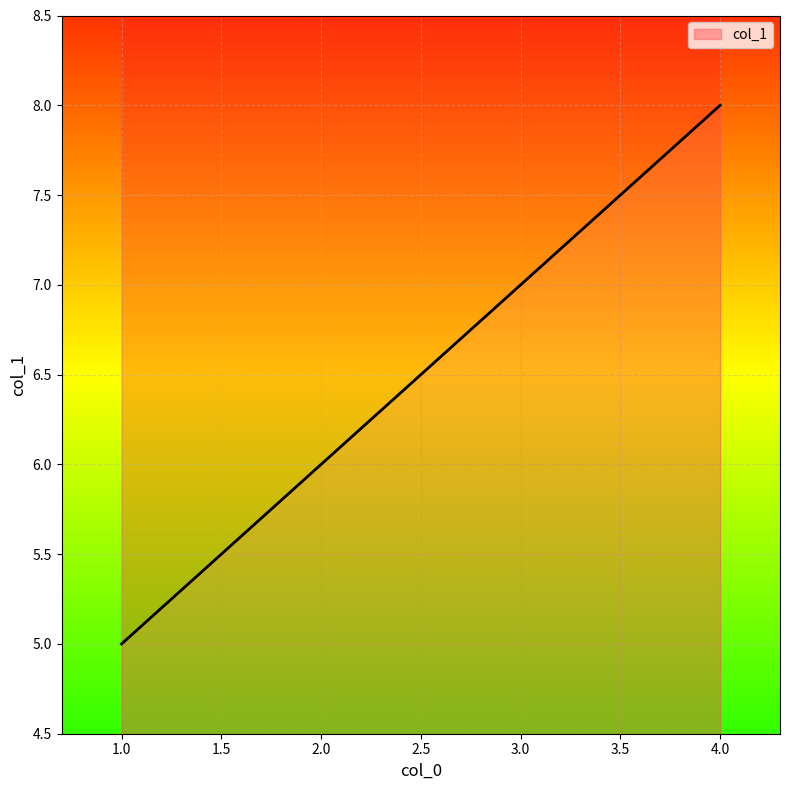

Between 3 and 2, which is larger?

3